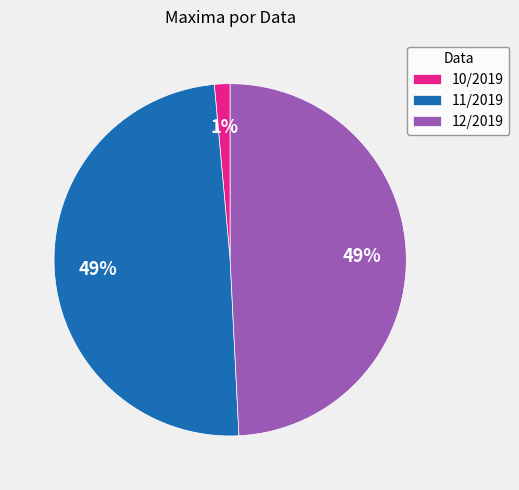

Is the sum of 10/2019 and 11/2019 greater than half?

Yes